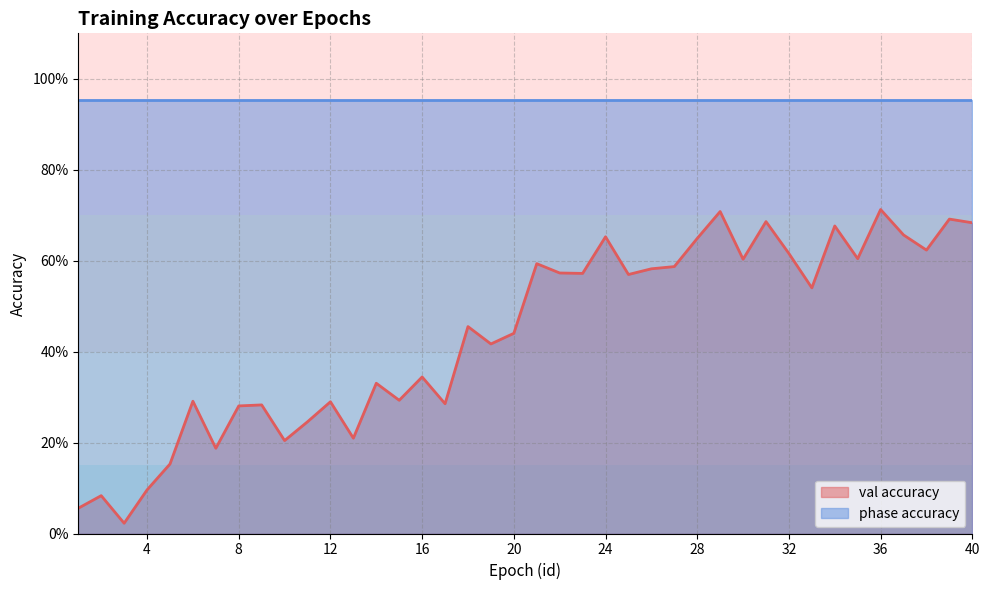

True or false: the data shows 0.5 at 33.

True